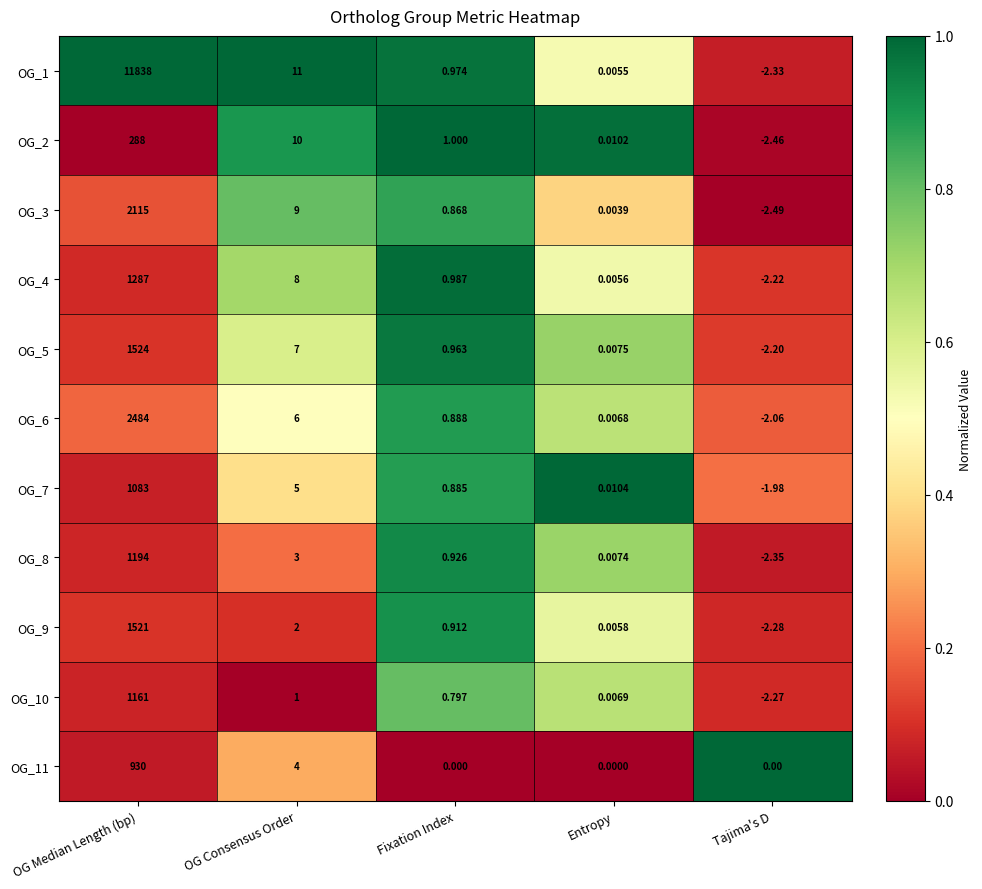

Is the value of OG_7 at Fixation Index greater than the value of OG_8 at Tajima's D?

Yes